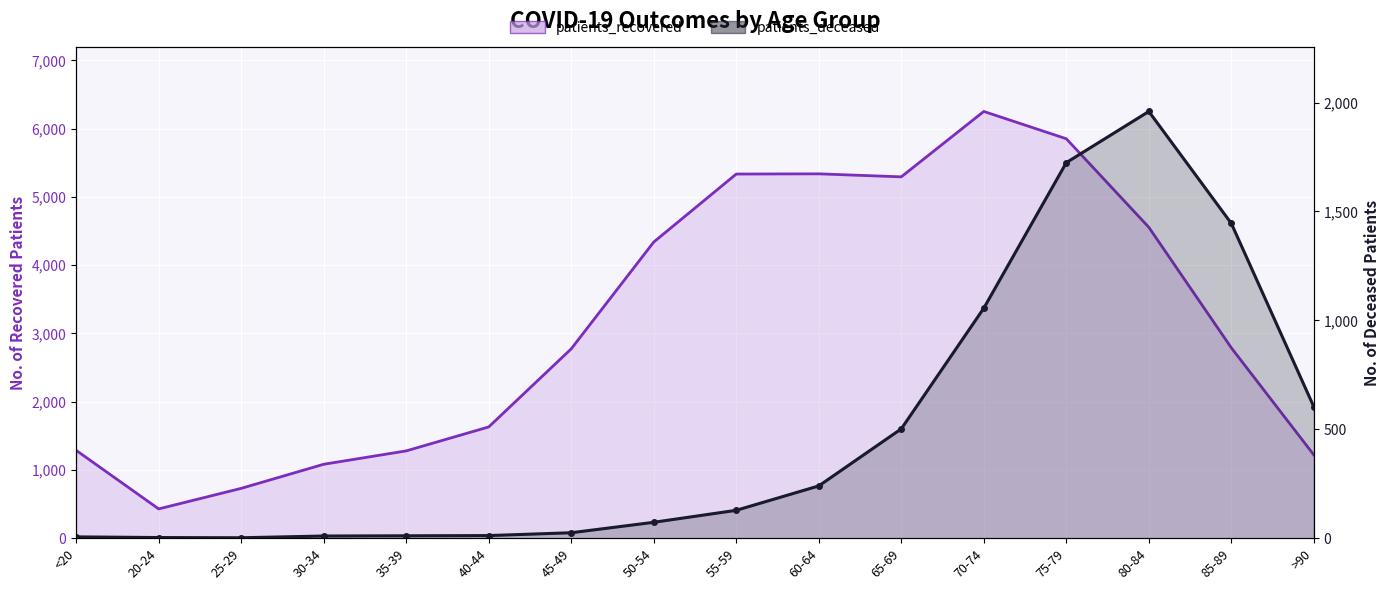

True or false: patients_deceased and patients_recovered intersect in this chart.

False